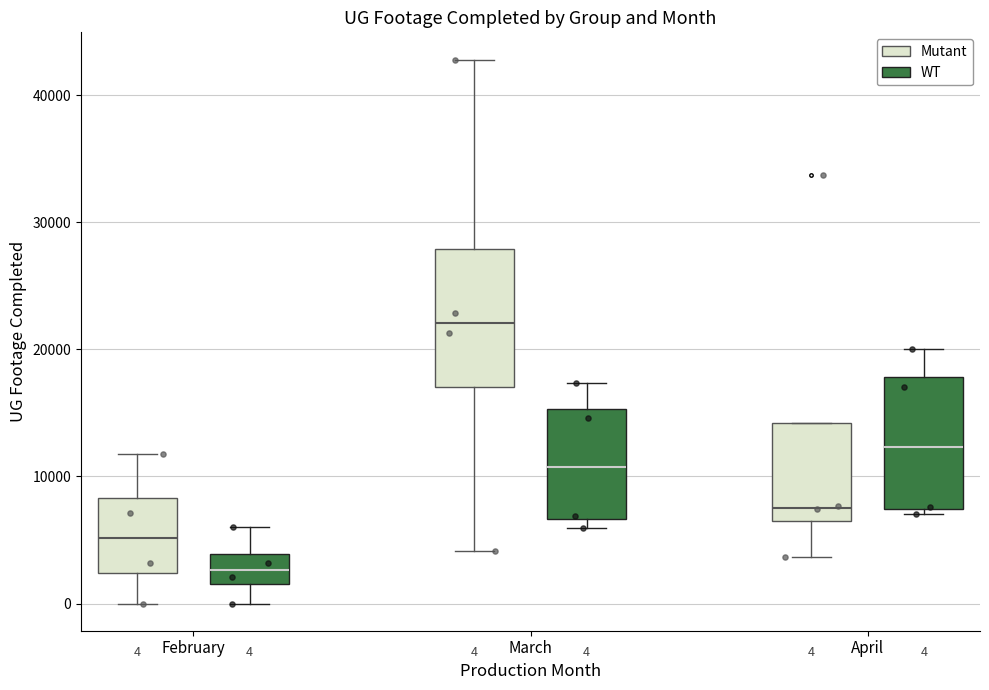

Which box has the highest median line?

March (Mutant)